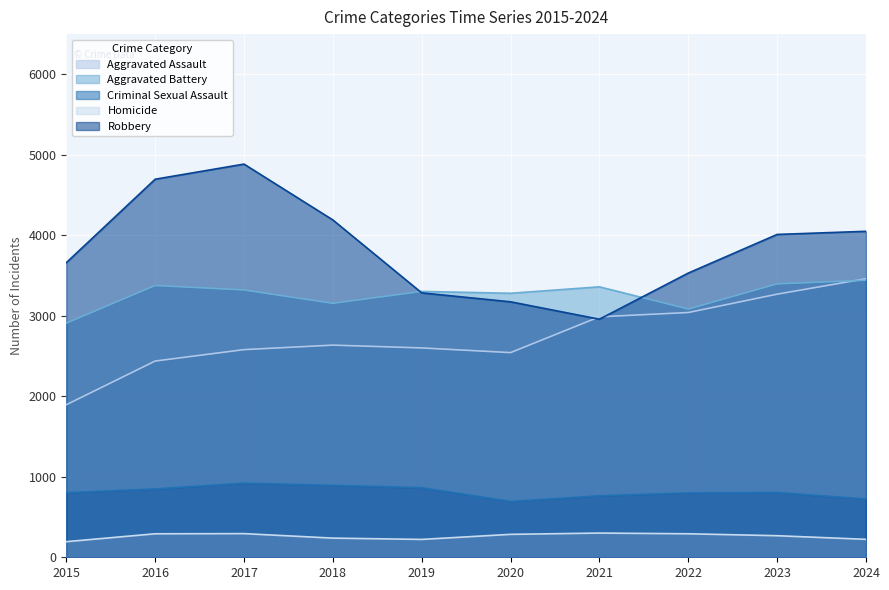

Which has a higher value, 2016 or 2018?

2018